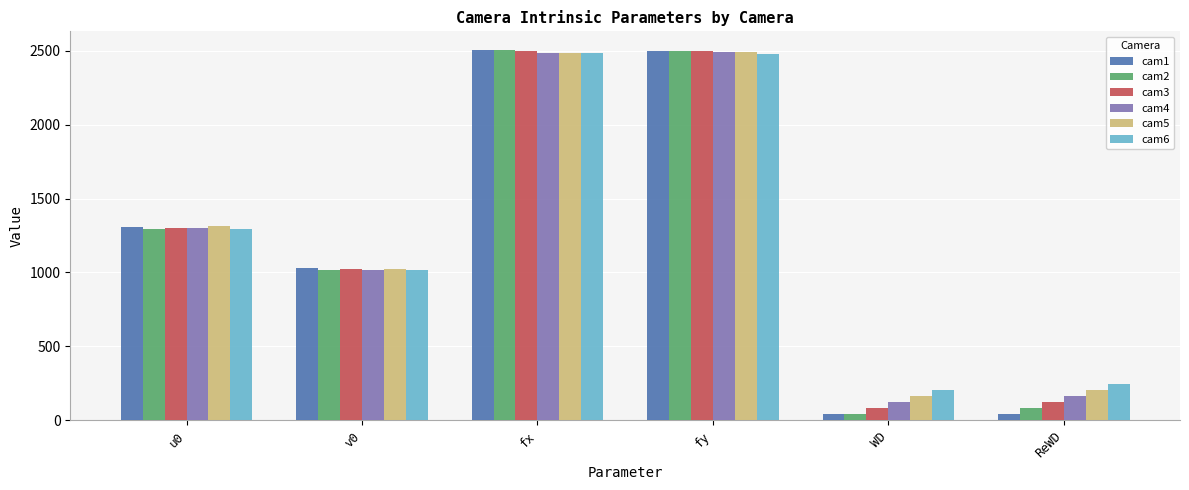

What is the minimum value shown in the chart?

40.0